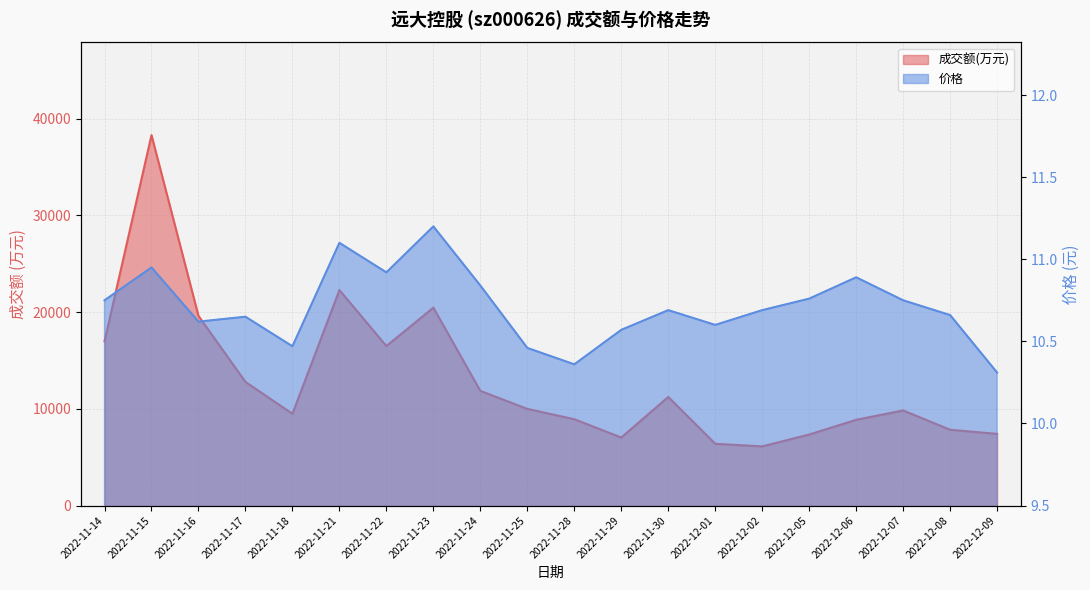

At which category does 价格 reach its first local peak?

2022-11-15